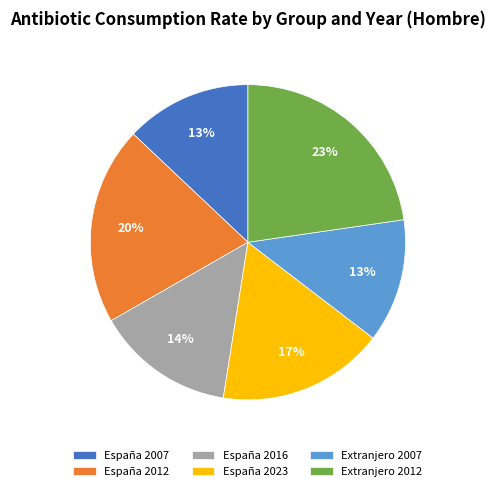

Which slice is the largest?

Extranjero 2012